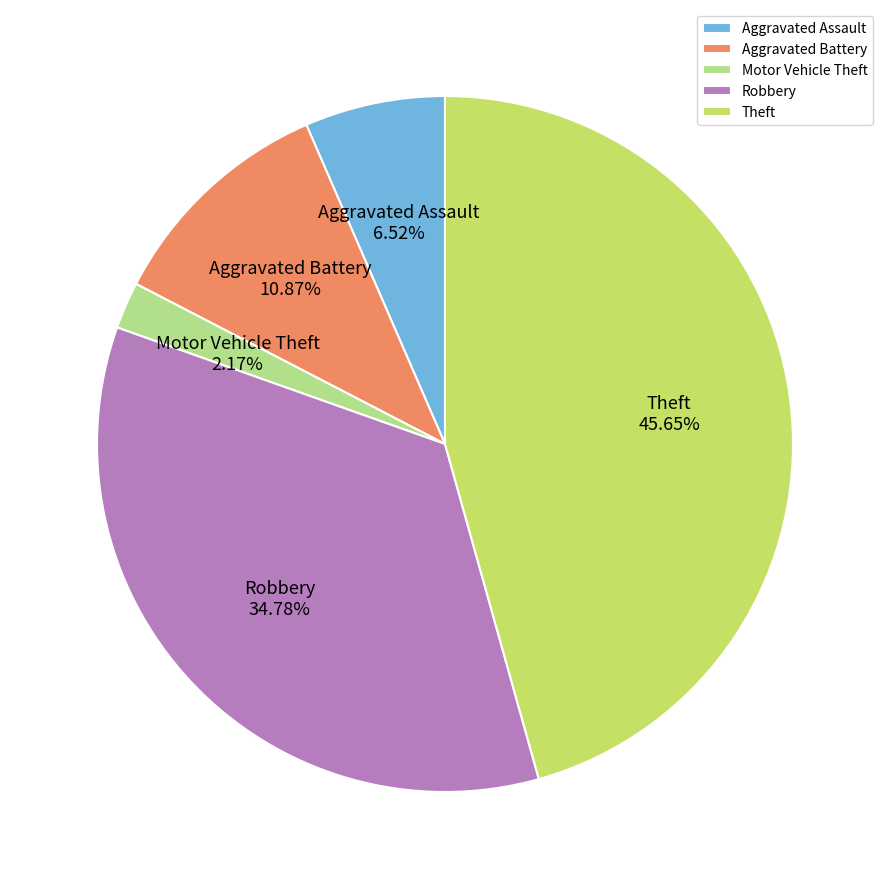

To the nearest percent, what is the combined percentage of Aggravated Battery and Aggravated Assault?

17%